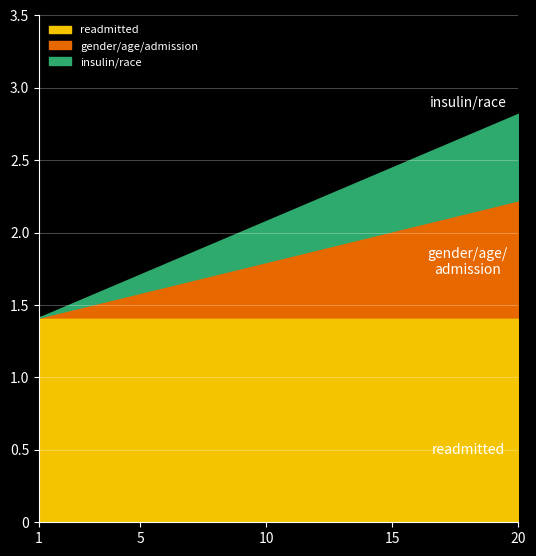

What is the highest value of the readmitted series?

1.4